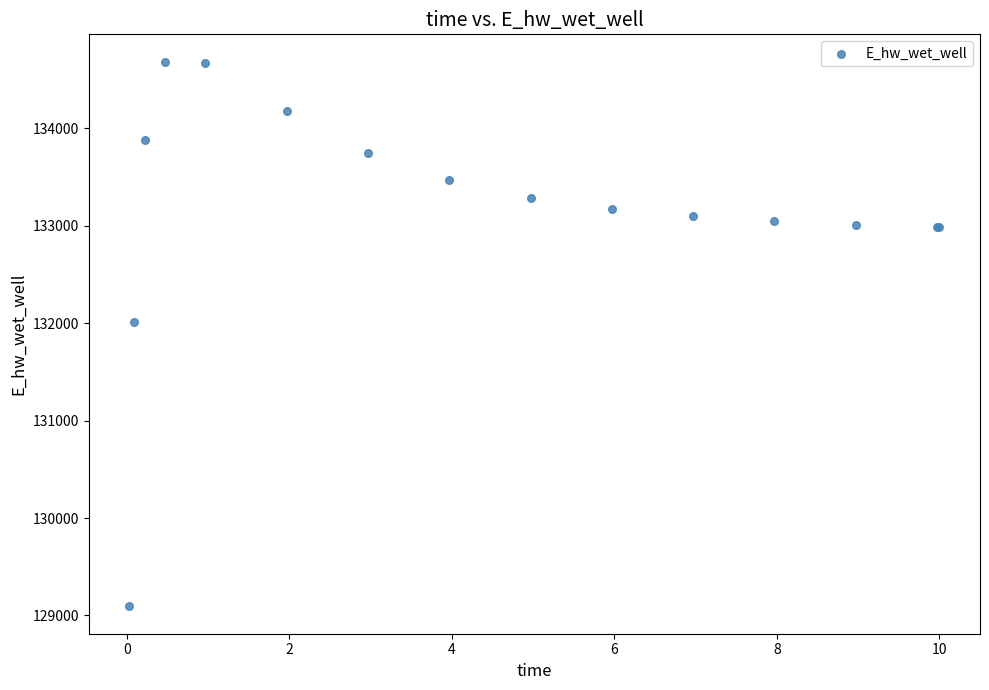

What Y value in the scatter plot is closest to 131889?

132010.8